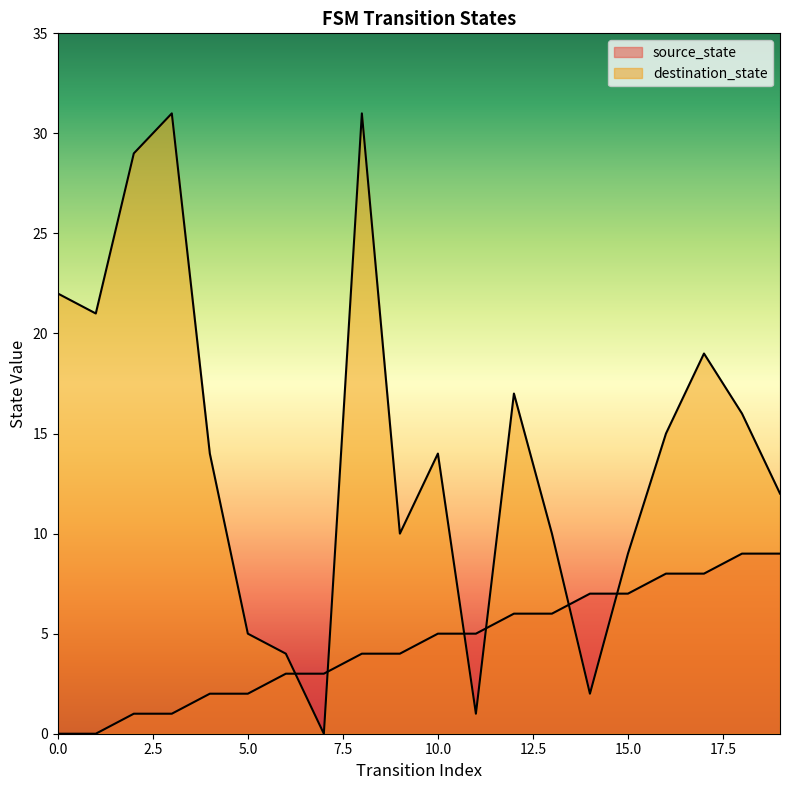

Is it true that source_state equals 8 at 17?

True